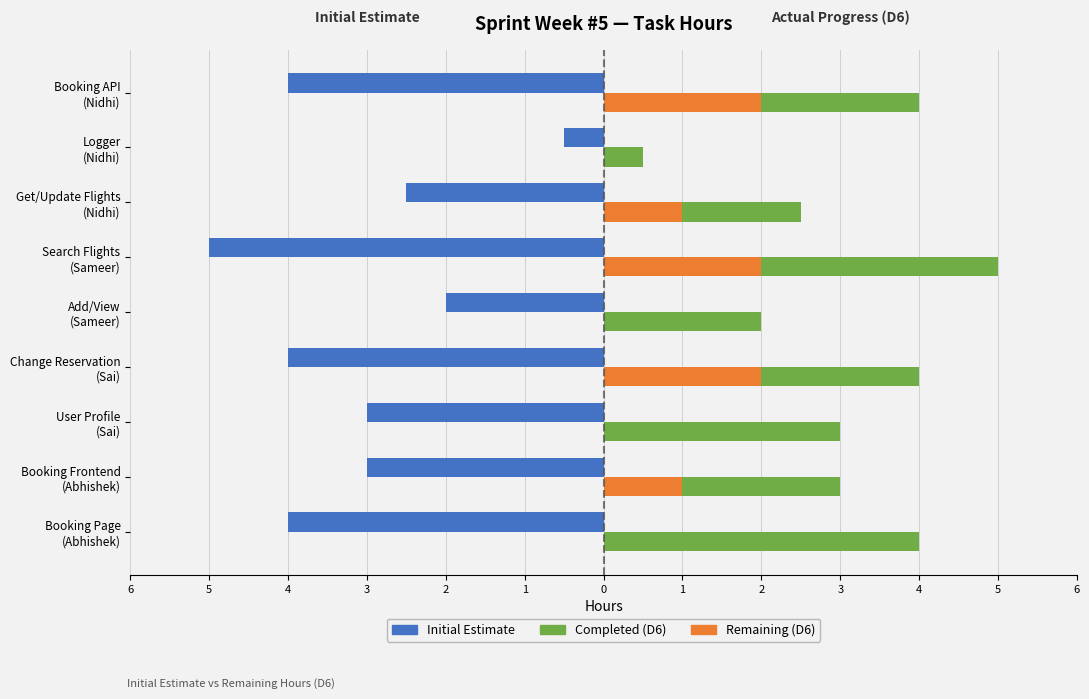

Count the number of data series in this chart.

3